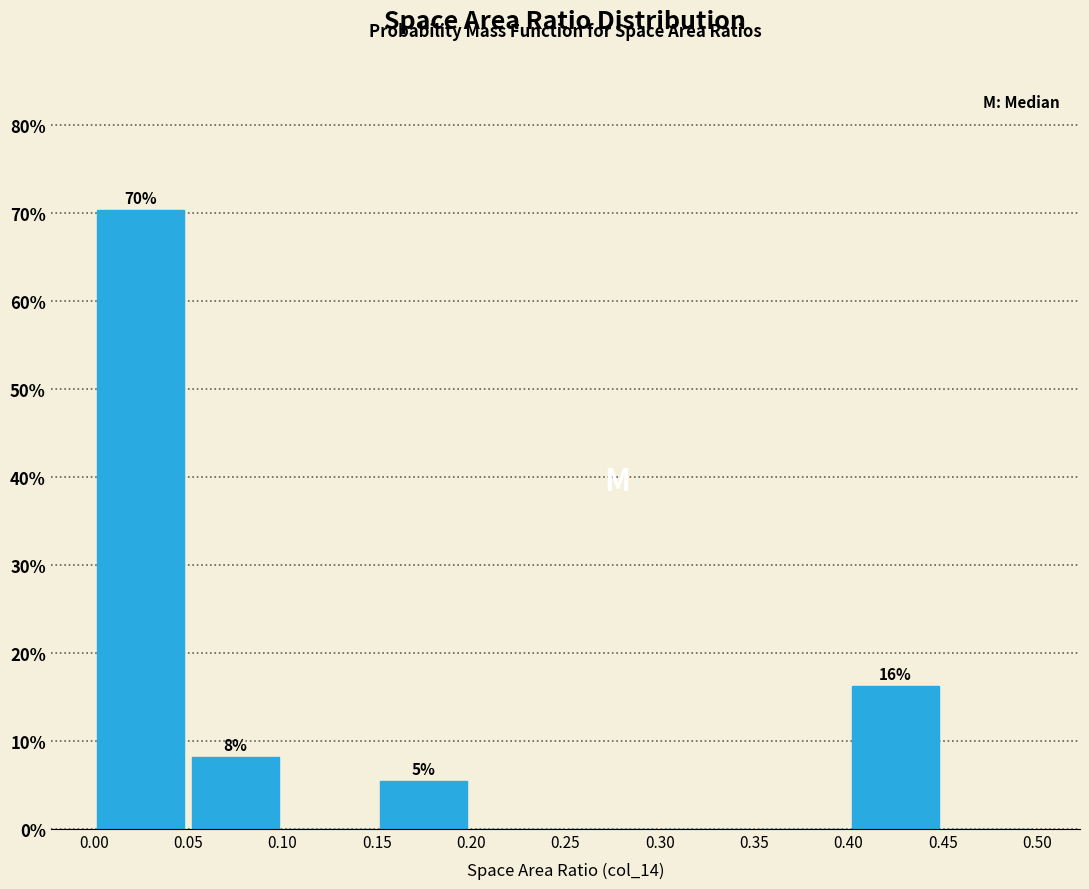

Over which range of the x-axis is the bar tallest?

0.00 to 0.05